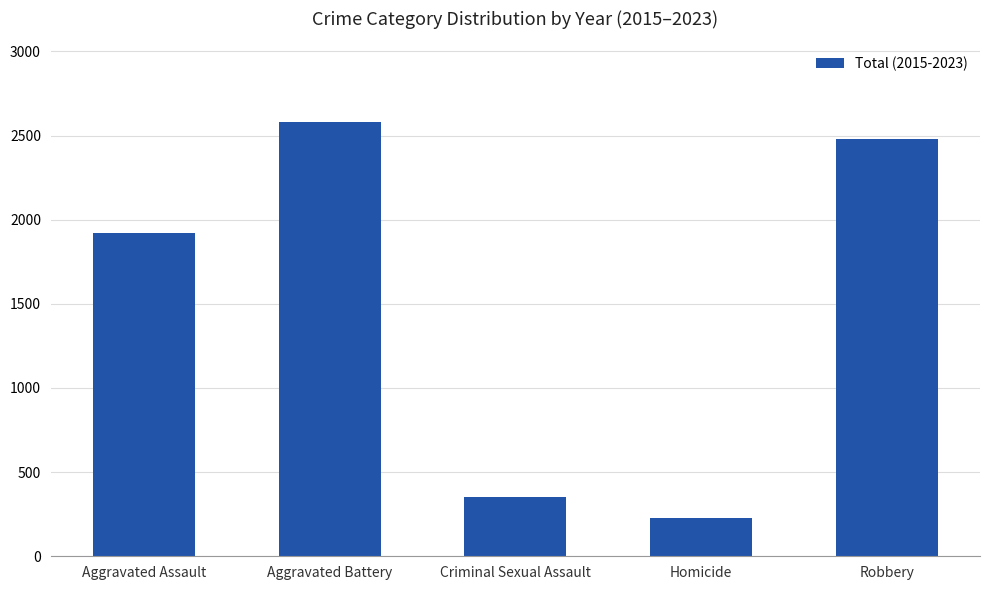

Reading left to right, transcribe all the data shown in this chart.

1922	2579	351	226	2478